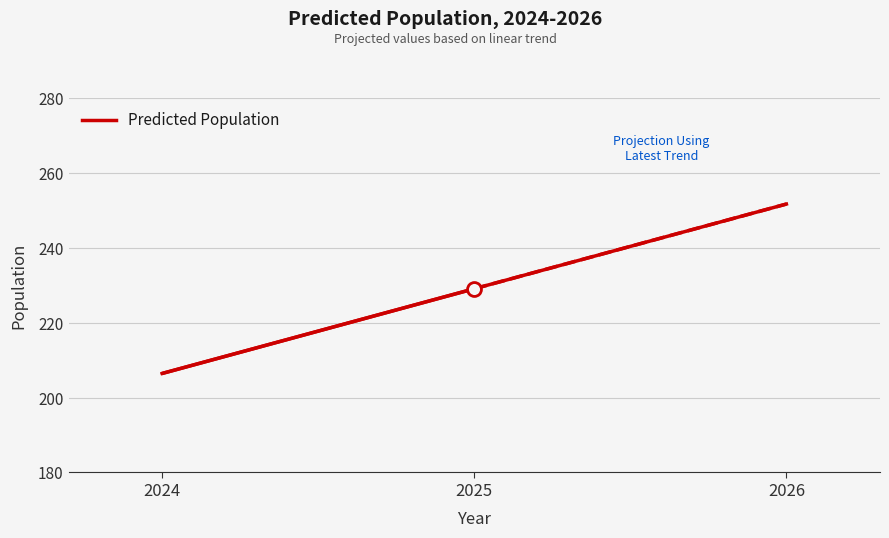

How many values are below 229?

1